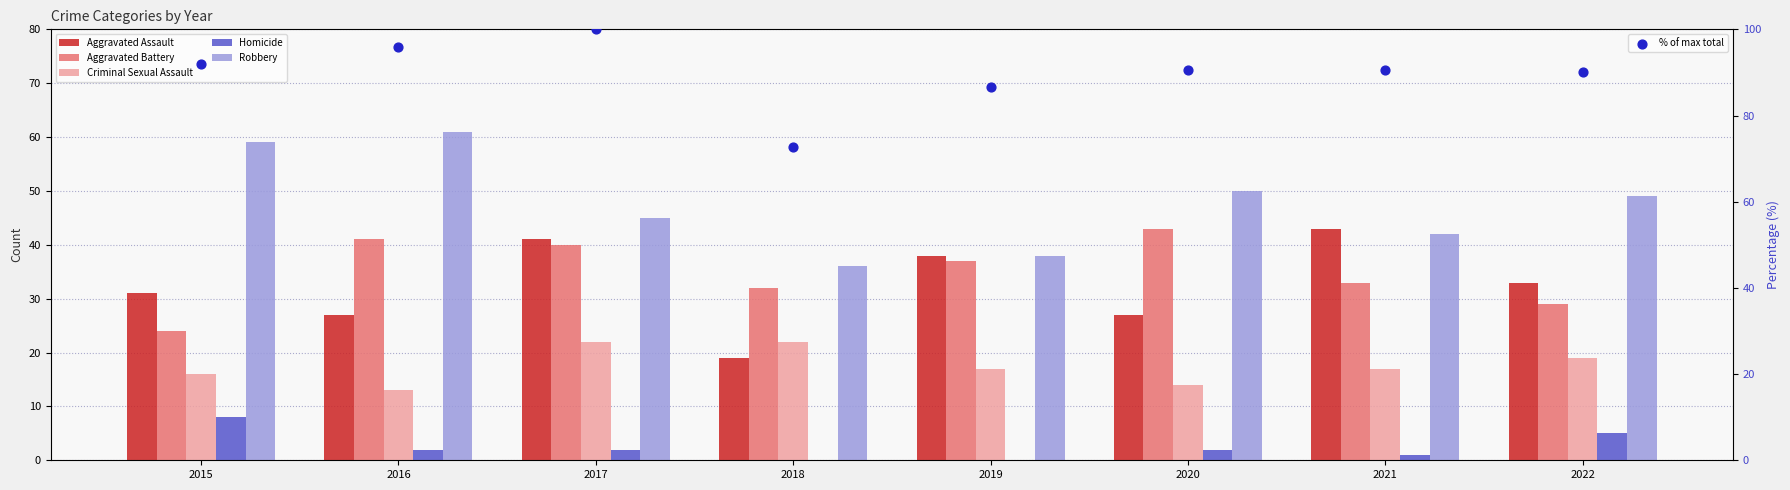

Which series has the widest spread of Y values?

% of max total